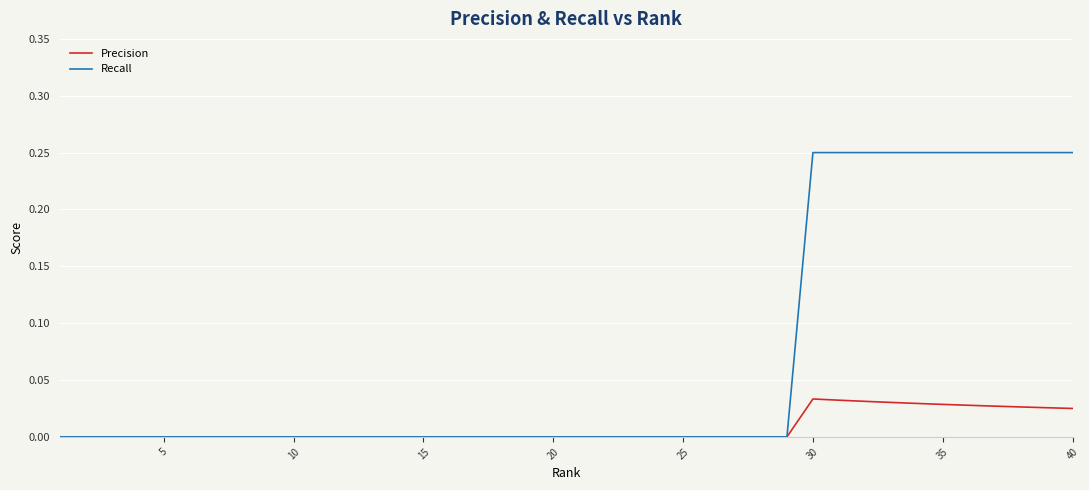

Rank the series by their maximum value, from lowest to highest.

Precision, Recall